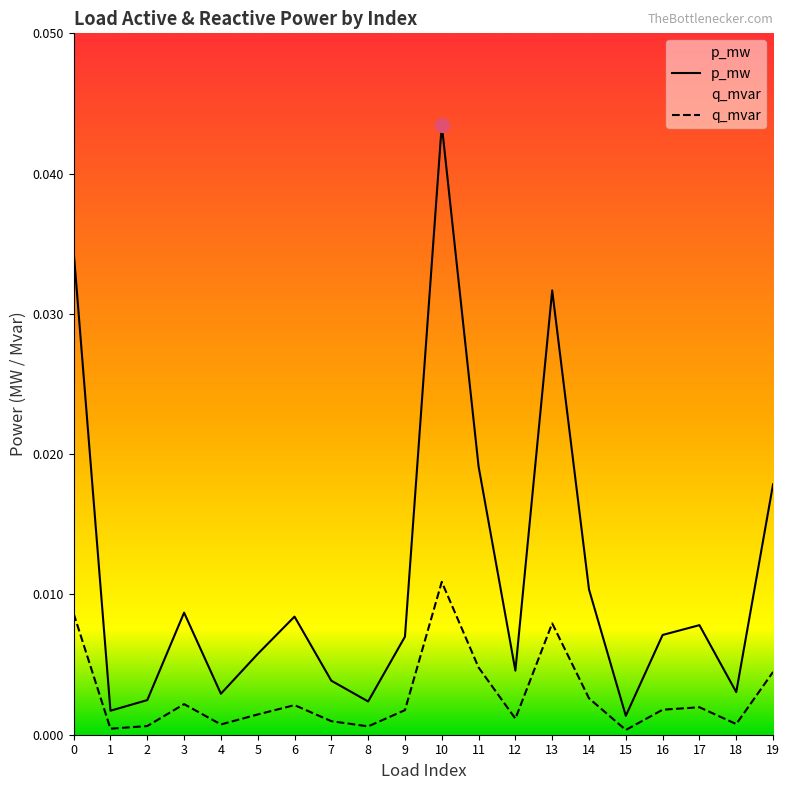

Rank the series at 17 from highest to lowest value.

p_mw, q_mvar